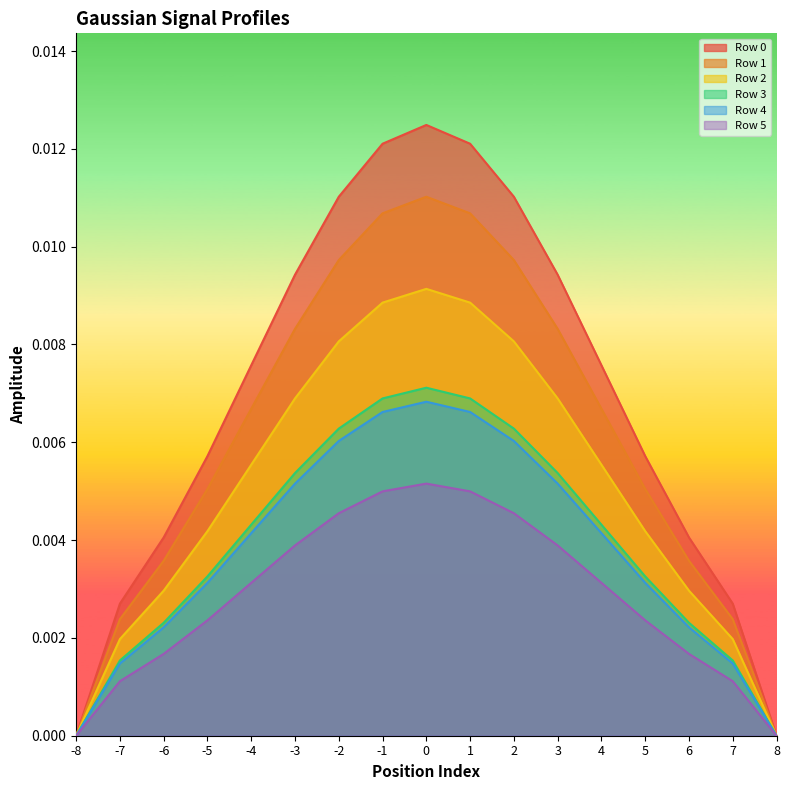

At which label is Row 1 closest to 0?

-8